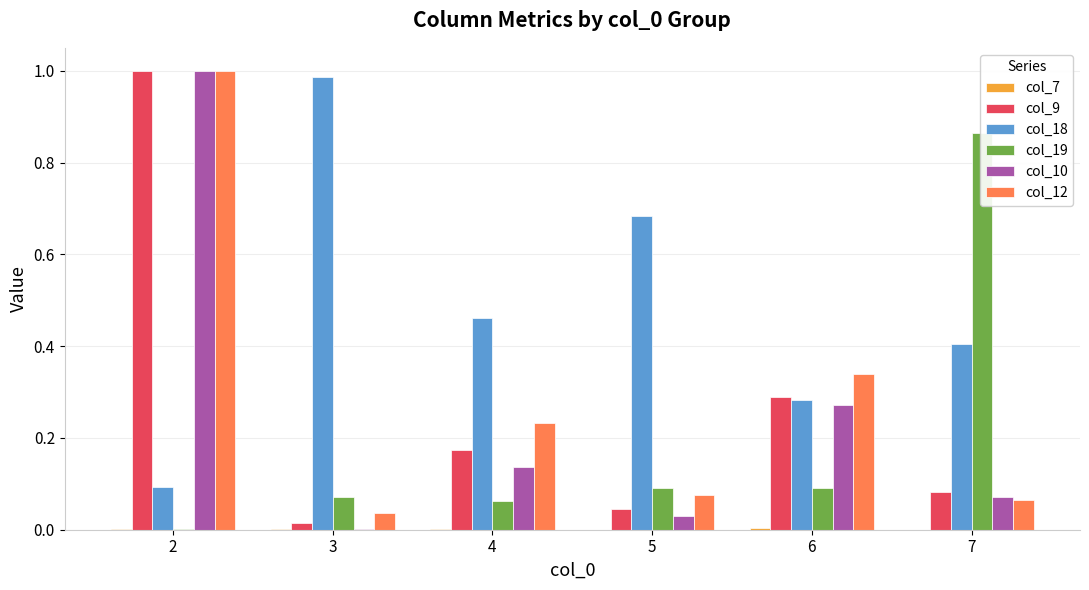

What is the average value of the col_18 series?

0.5